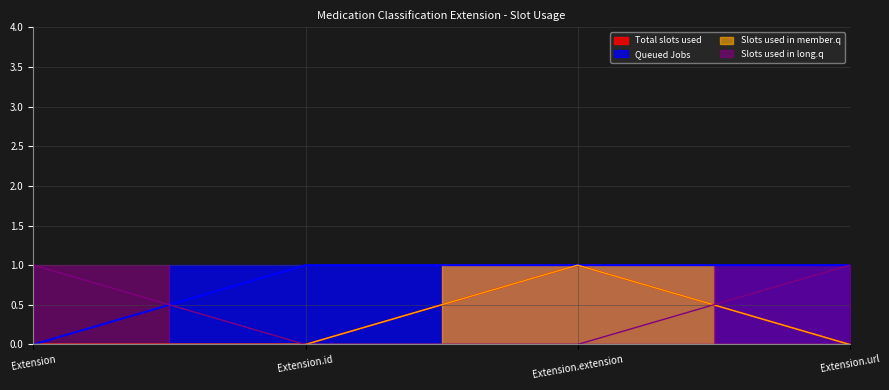

What is the label of the 2nd point from the right?

Extension.extension